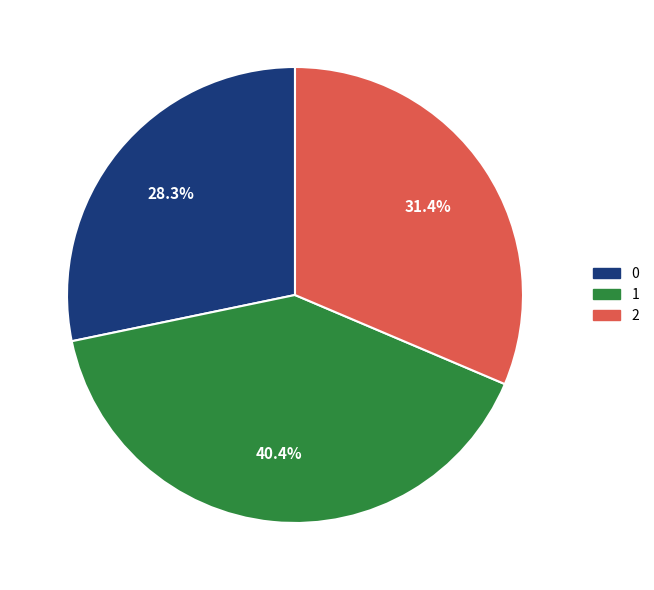

To the nearest percent, what percentage of the pie is 0?

28%